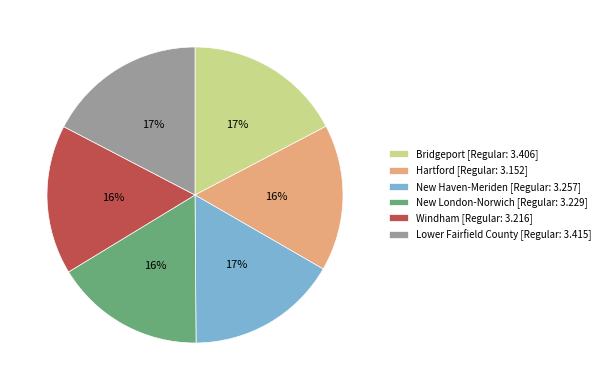

Do Bridgeport [Regular: 3.406] and New London-Norwich [Regular: 3.229] together represent more than half of the pie?

No